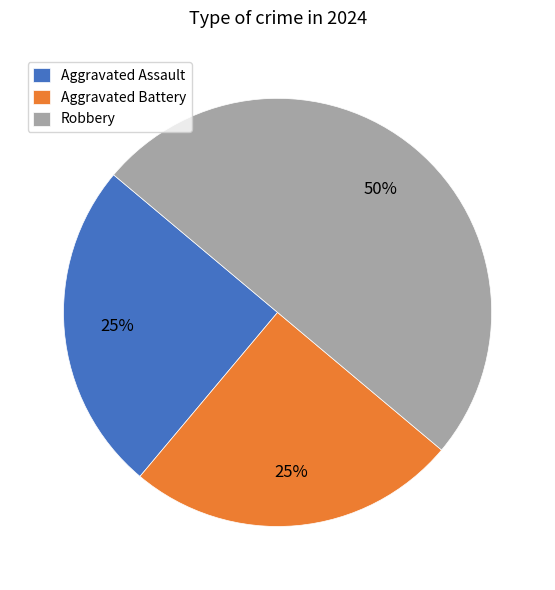

Is it true that Aggravated Assault is 35% of the pie?

False